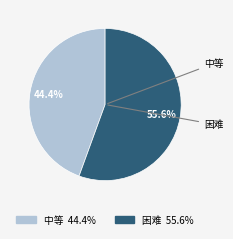

Does 中等 account for over 50% of the chart?

No